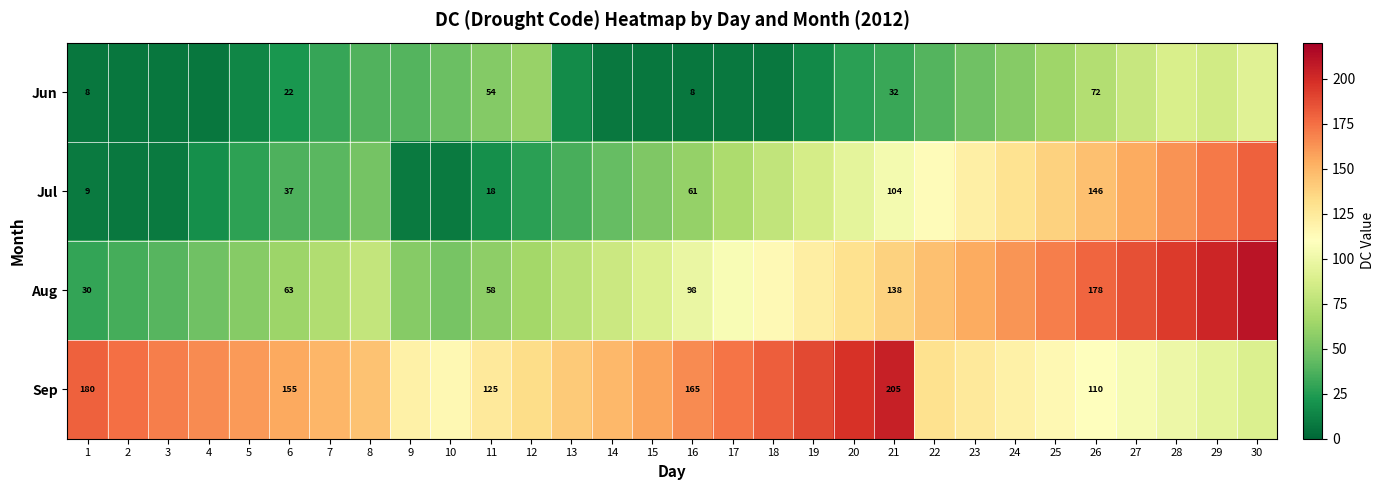

The Jul series shows 9.0 at 1. True or false?

True